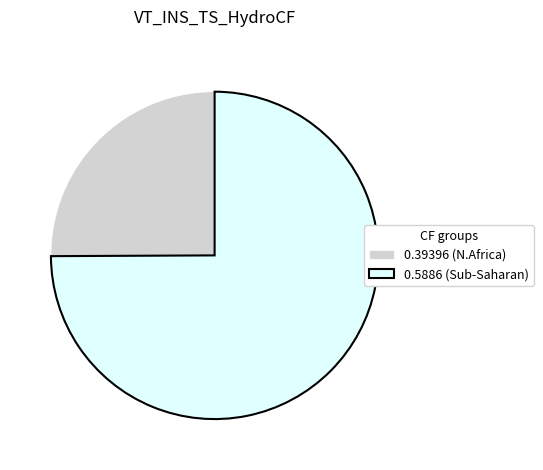

Which slice is the largest?

0.5886 (Sub-Saharan)